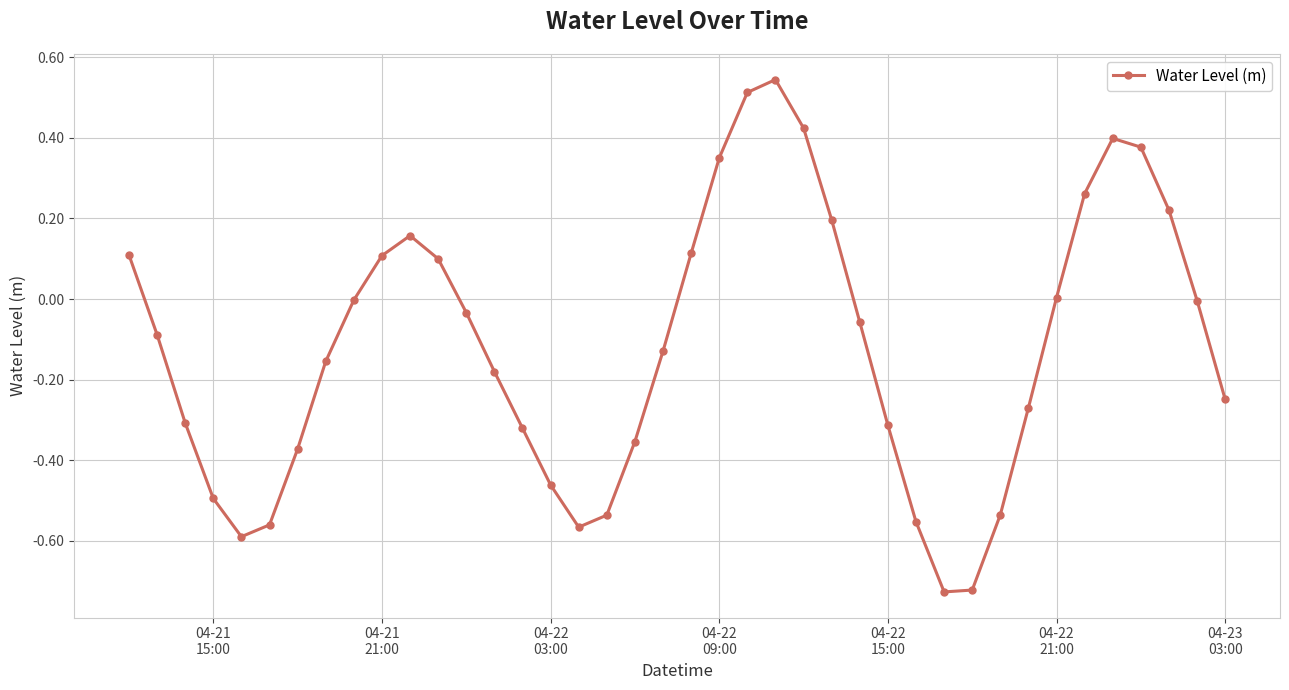

What is the sum of all values?

-4.7